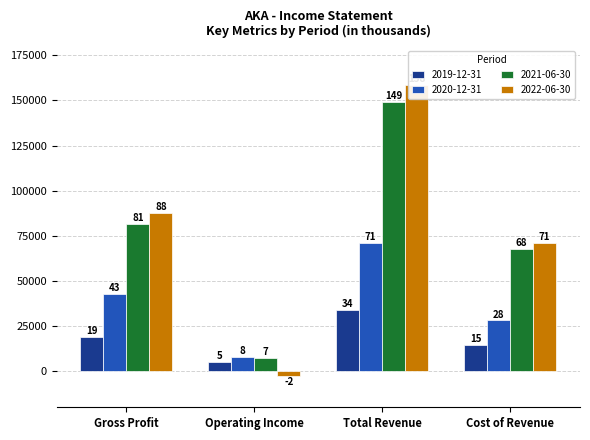

Which series has the largest total across all categories?

2022-06-30